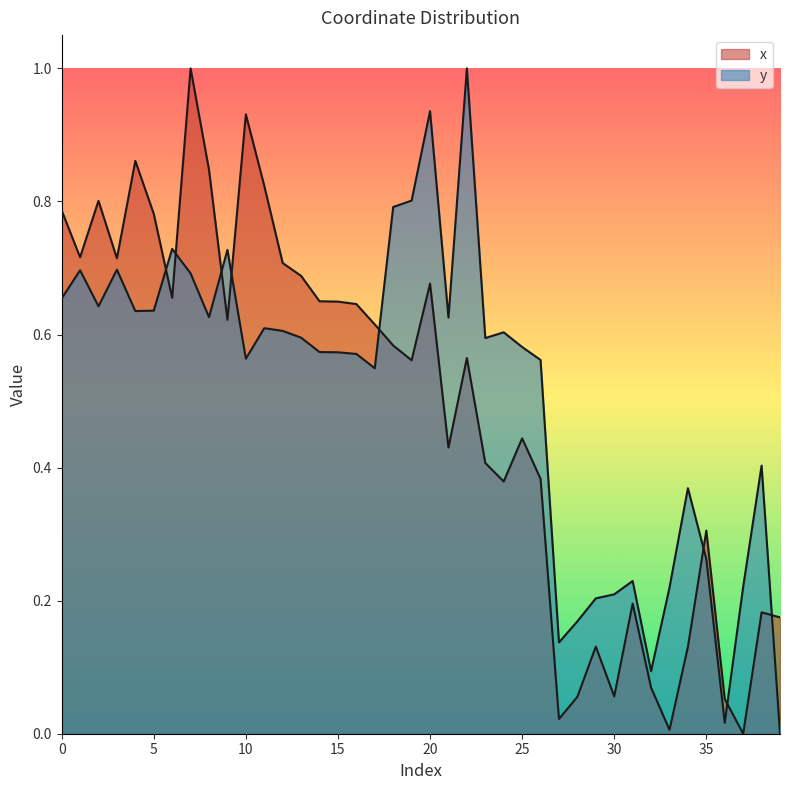

What is the maximum value shown in the chart?

1.0